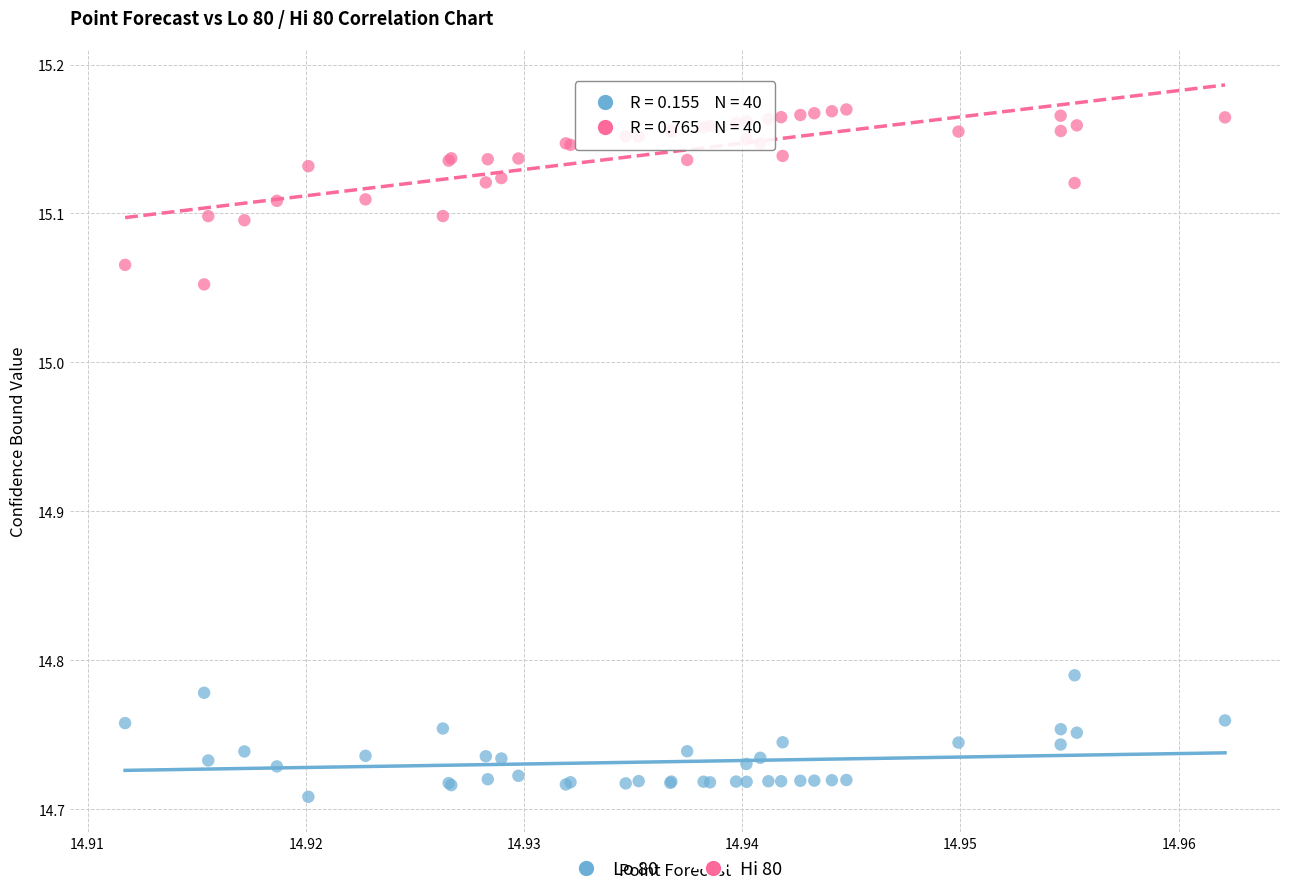

Which series reaches the minimum Y coordinate?

Lo 80